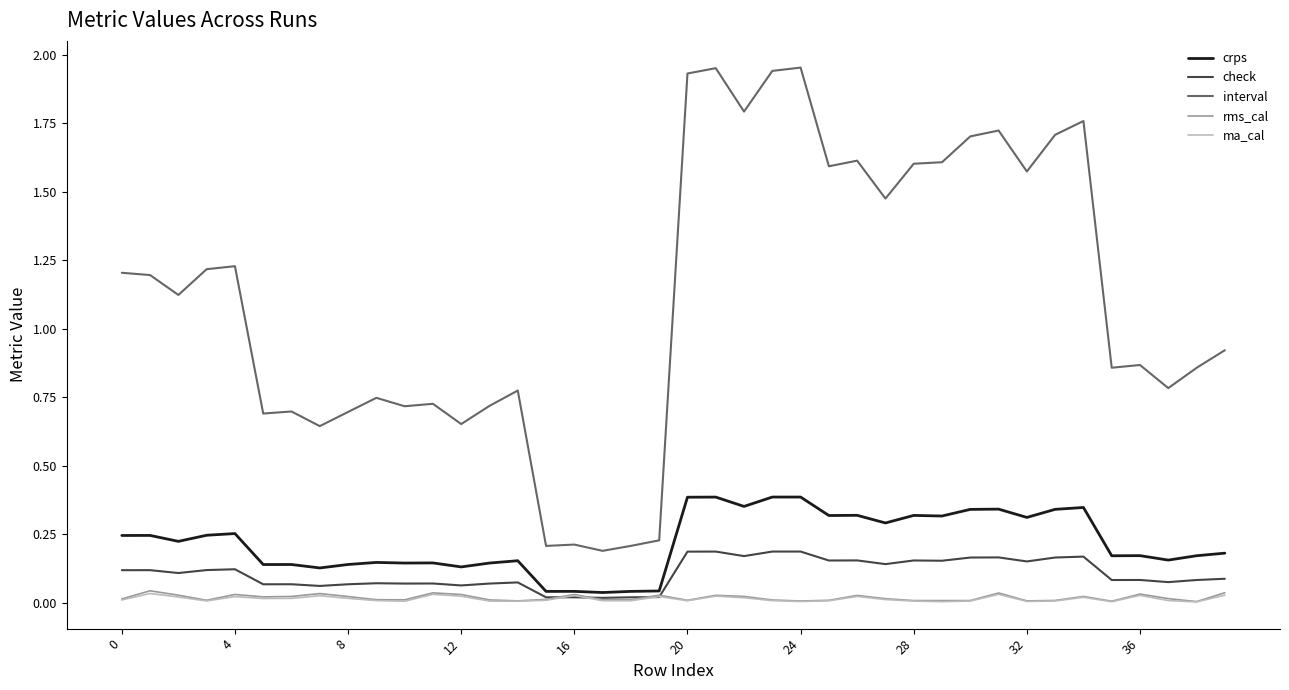

How many rms_cal values are between 0 and 1?

40